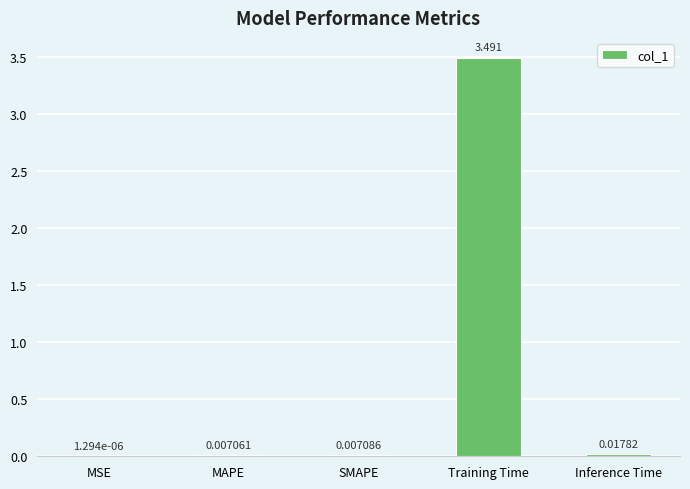

At which label is the value closest to 1?

Inference Time